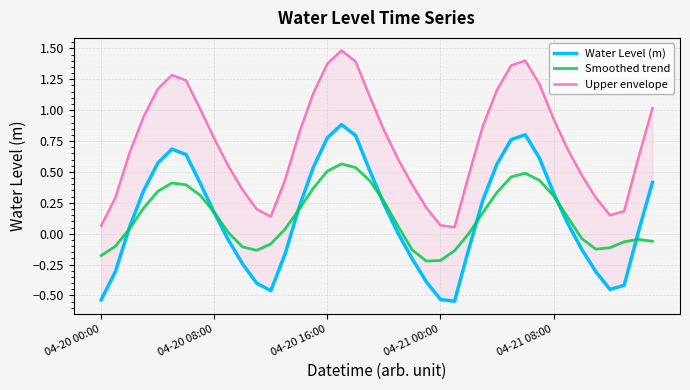

Reading right to left, extract all data points from this chart.

Water Level (m): 0.4	0.0	-0.4	-0.5	-0.3	-0.1	0.1	0.3	0.6	0.8	0.8	0.6	0.3	-0.1	-0.5	-0.5	-0.4	-0.2	0.0	0.2	0.5	0.8	0.9	0.8	0.5	0.2	-0.2	-0.5	-0.4	-0.2	-0.1	0.2	0.4	0.6	0.7	0.6	0.3	0.1	-0.3	-0.5
Smoothed trend: -0.1	-0.0	-0.1	-0.1	-0.1	-0.0	0.1	0.3	0.4	0.5	0.5	0.3	0.2	0.0	-0.1	-0.2	-0.2	-0.1	0.1	0.3	0.4	0.5	0.6	0.5	0.4	0.2	0.0	-0.1	-0.1	-0.1	0.0	0.2	0.3	0.4	0.4	0.3	0.2	0.0	-0.1	-0.2
Upper envelope: 1.0	0.6	0.2	0.1	0.3	0.5	0.7	0.9	1.2	1.4	1.4	1.2	0.9	0.5	0.1	0.1	0.2	0.4	0.6	0.8	1.1	1.4	1.5	1.4	1.1	0.8	0.4	0.1	0.2	0.4	0.5	0.8	1.0	1.2	1.3	1.2	0.9	0.7	0.3	0.1